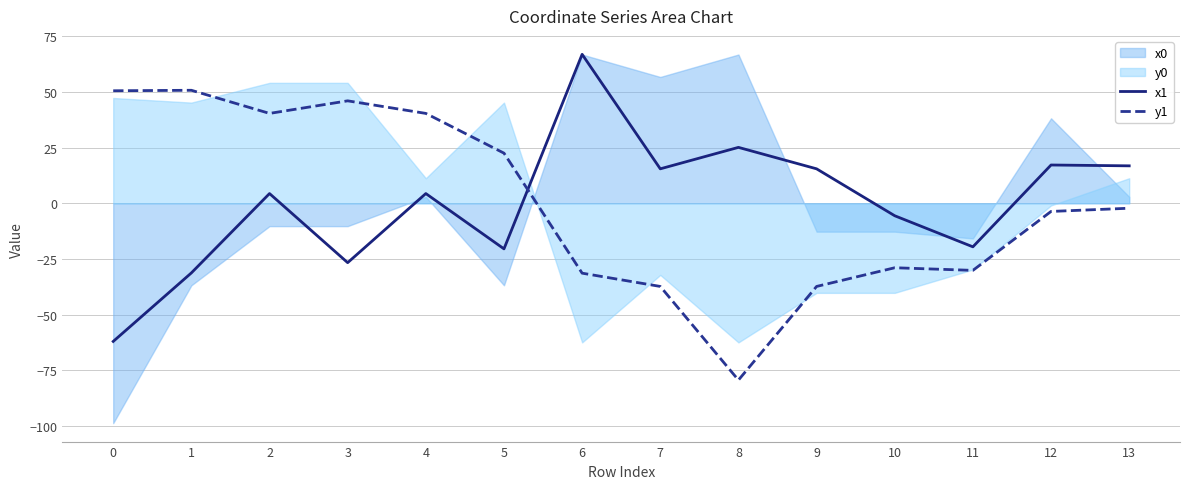

How many positive values does the y1 series have?

6